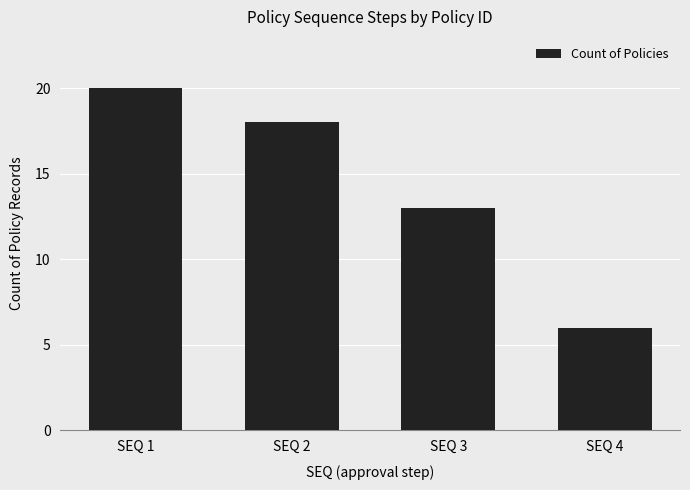

Reading left to right, what are all the values shown in this chart?

SEQ 1=20	SEQ 2=18	SEQ 3=13	SEQ 4=6